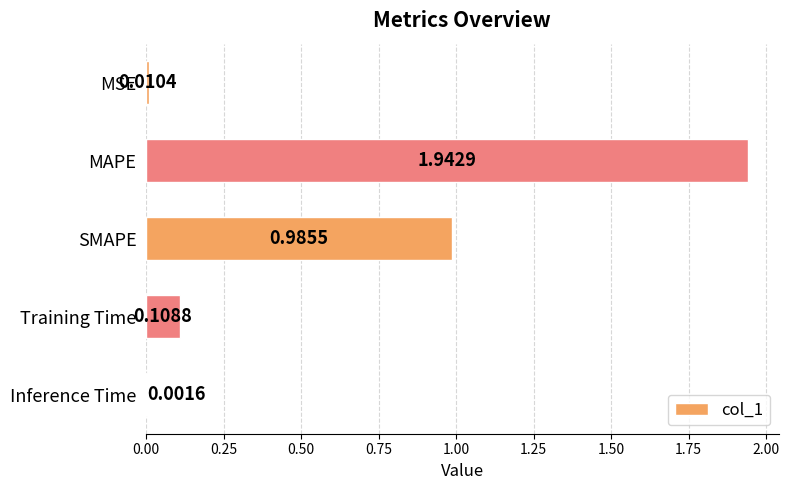

Between MSE and SMAPE, which is larger?

SMAPE